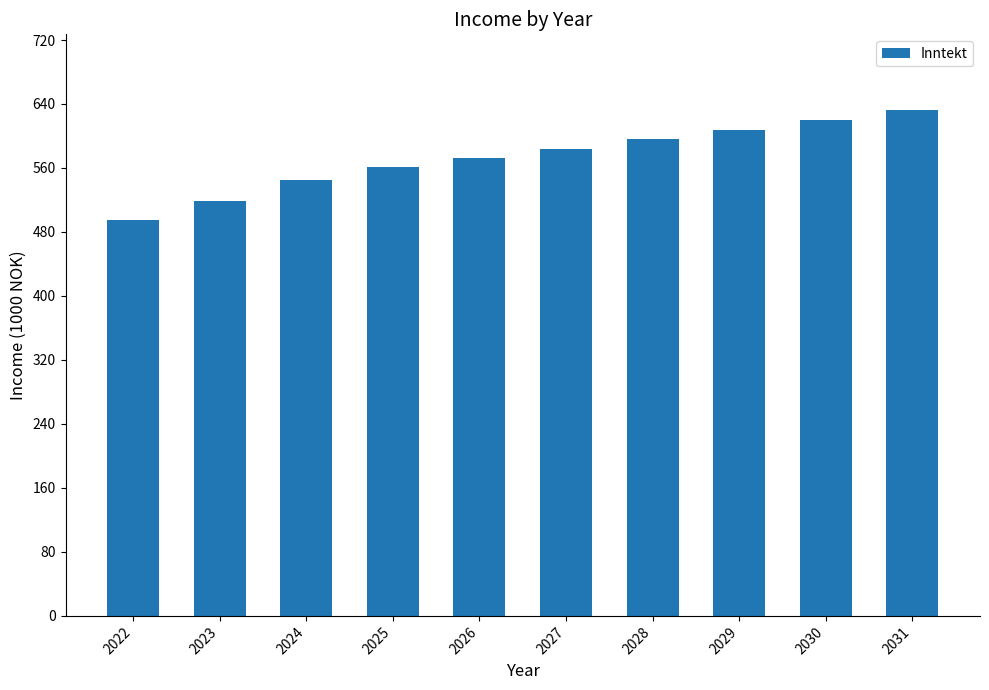

Rank the categories by value from lowest to highest.

2022, 2023, 2024, 2025, 2026, 2027, 2028, 2029, 2030, 2031